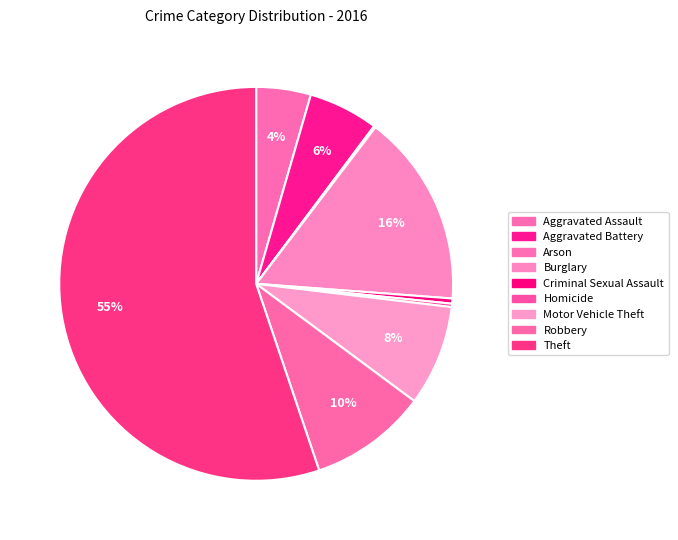

What percentage is NOT represented by Criminal Sexual Assault?

99.6%